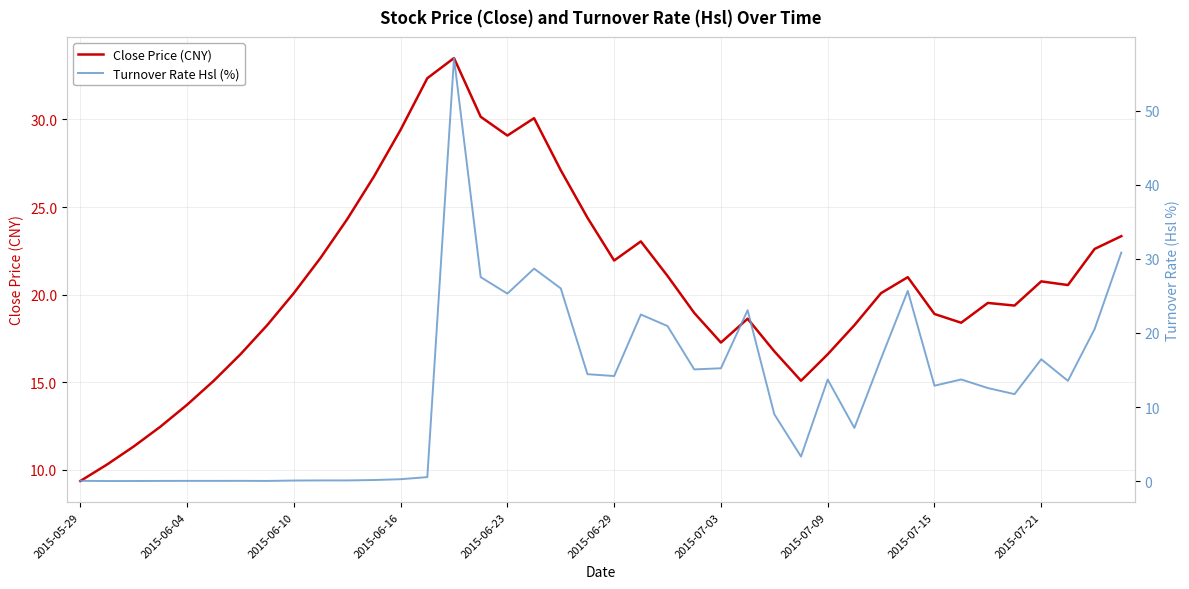

What is the minimum value for Close Price (CNY)?

9.4